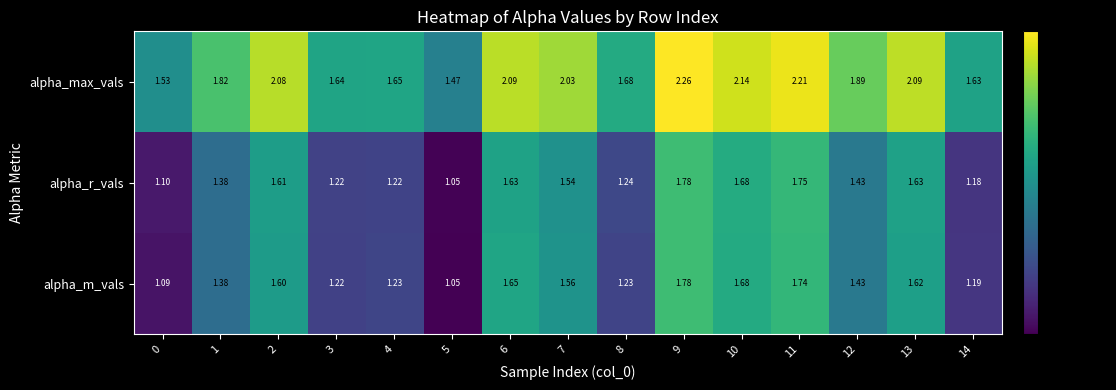

What is the total value across all series at 8?

4.2